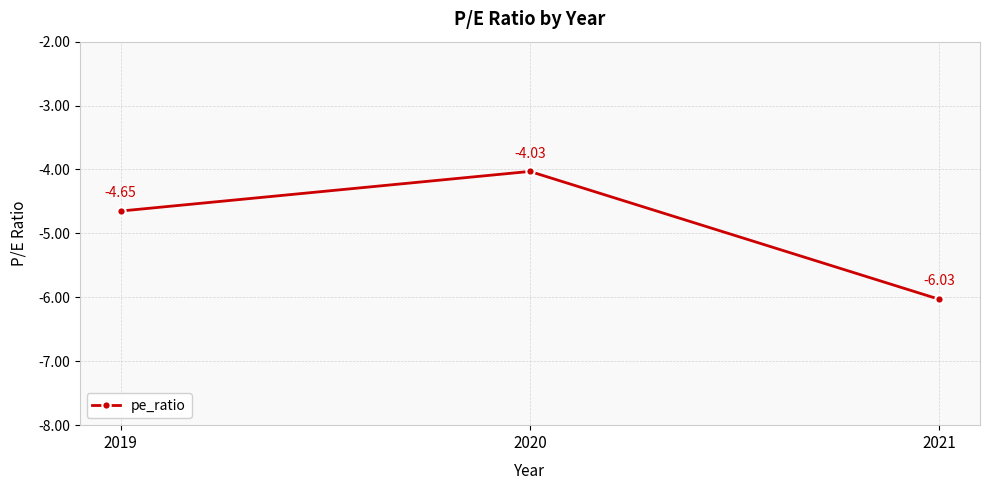

List the labels in order of value, smallest first.

2021, 2019, 2020